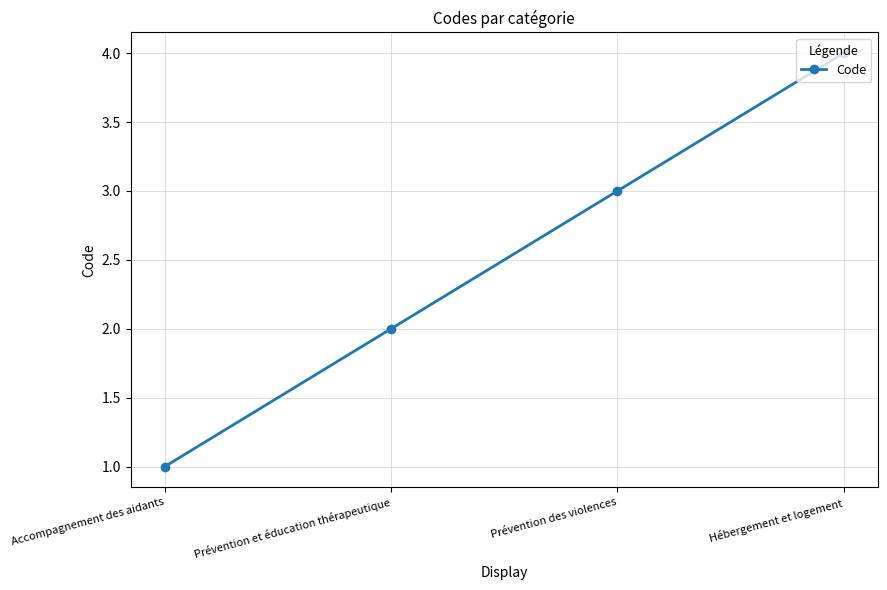

What is the value of the 2nd point from the left?

2